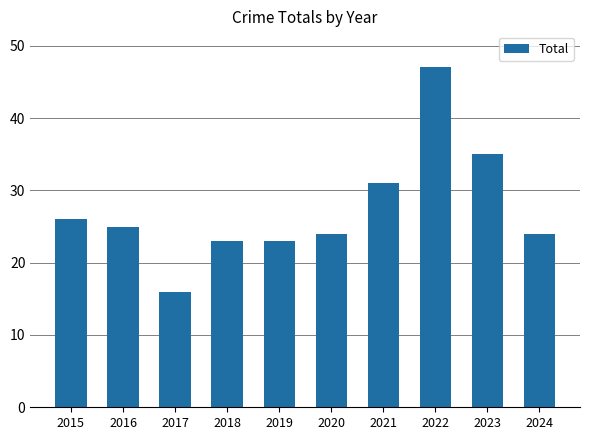

What is the value of the 9th bar from the left?

35